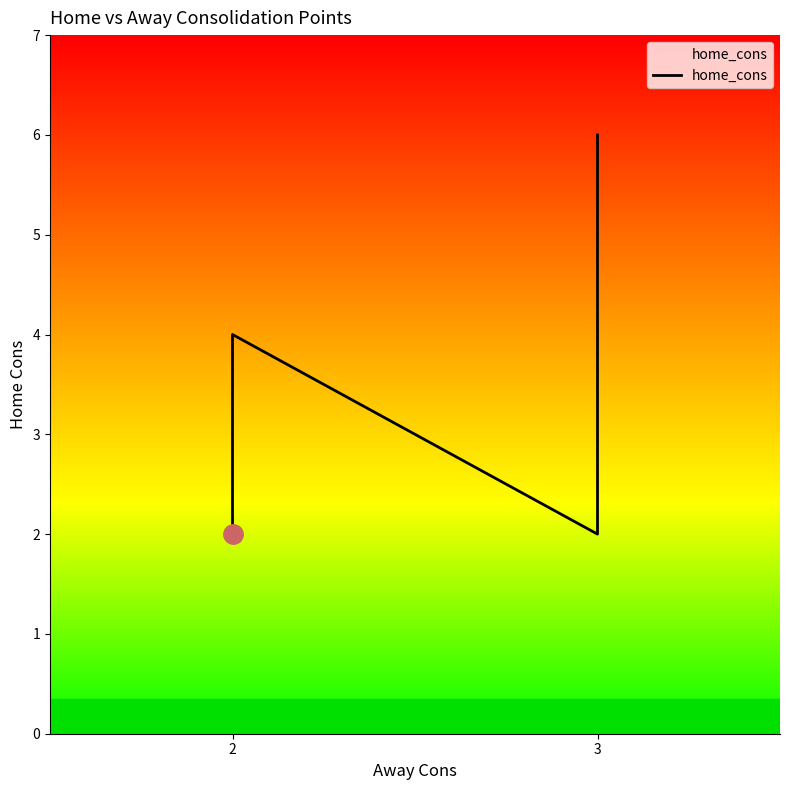

The value at 2 is 2. True or false?

True